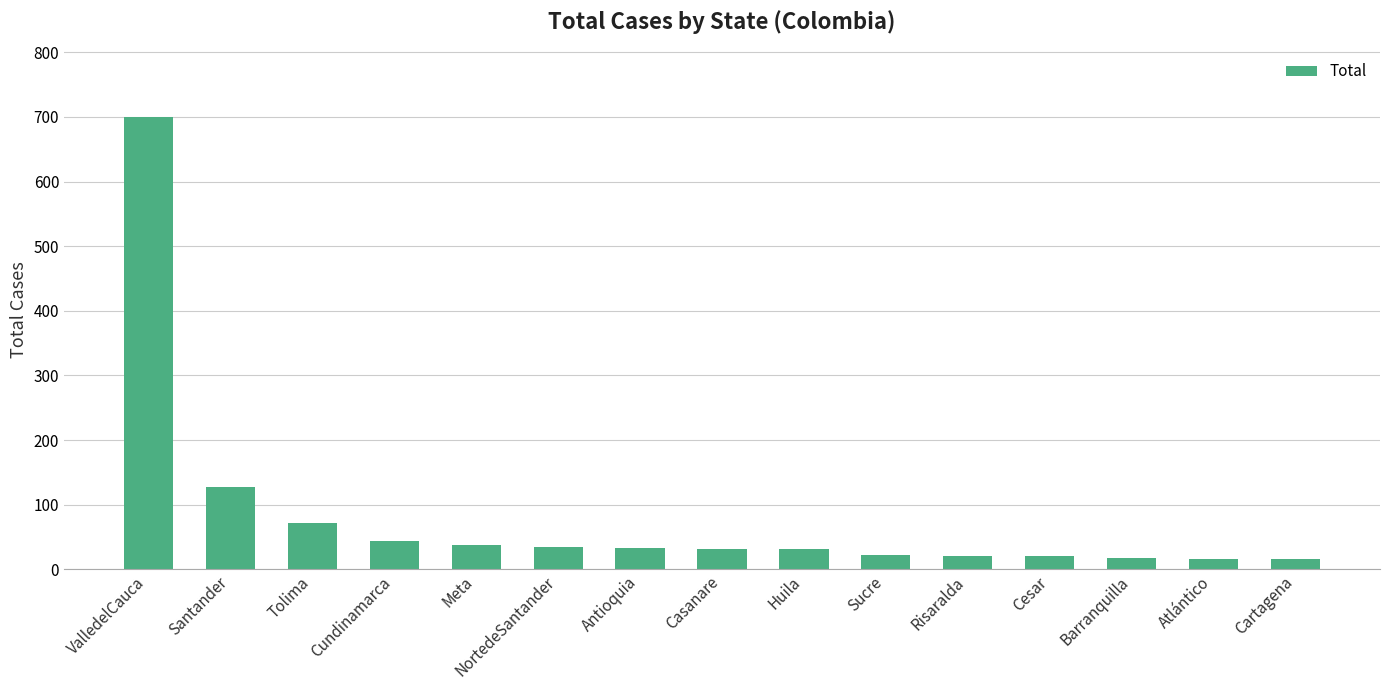

What is the change in value from Antioquia to Huila?

-1